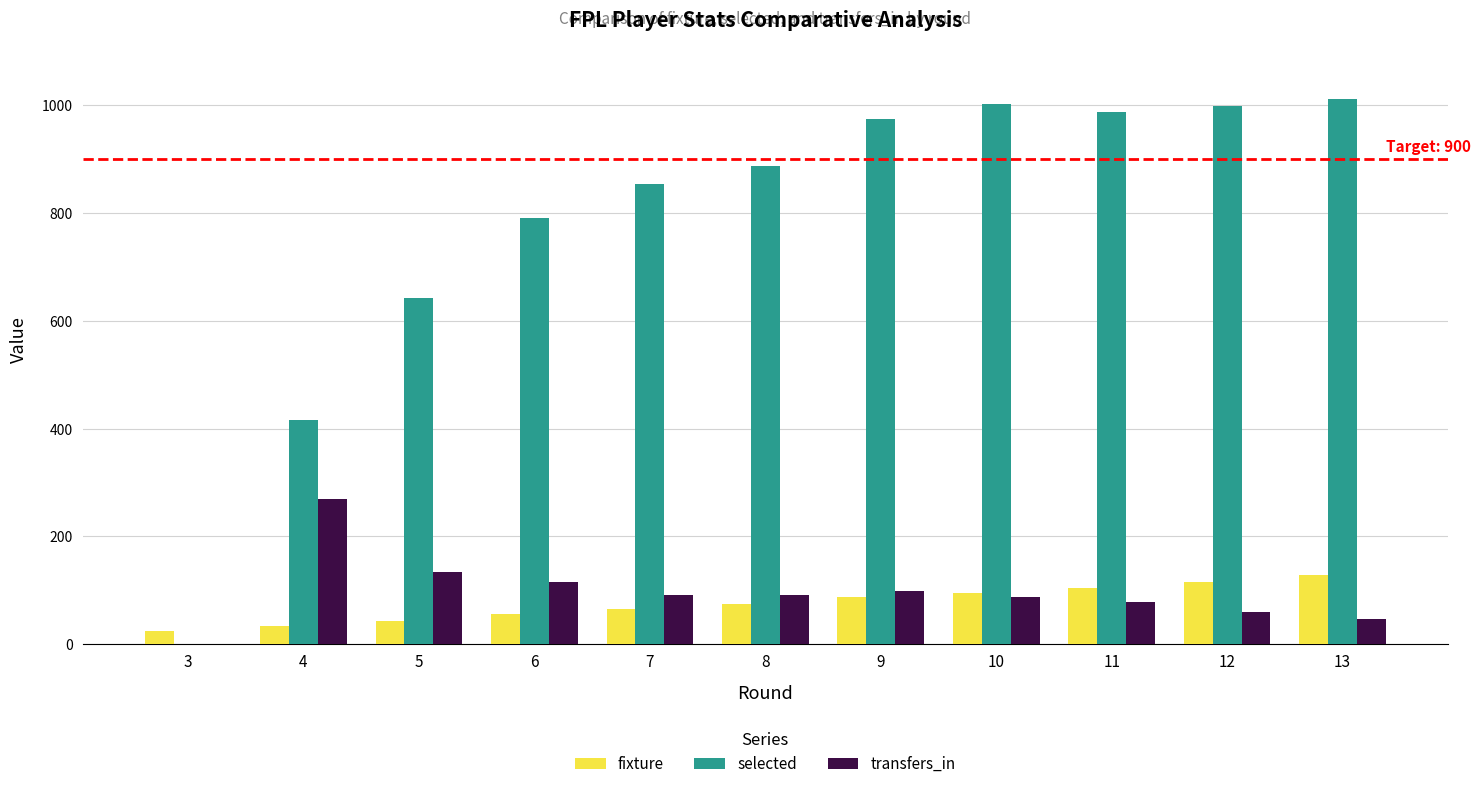

Where is fixture nearest to the value 76?

8